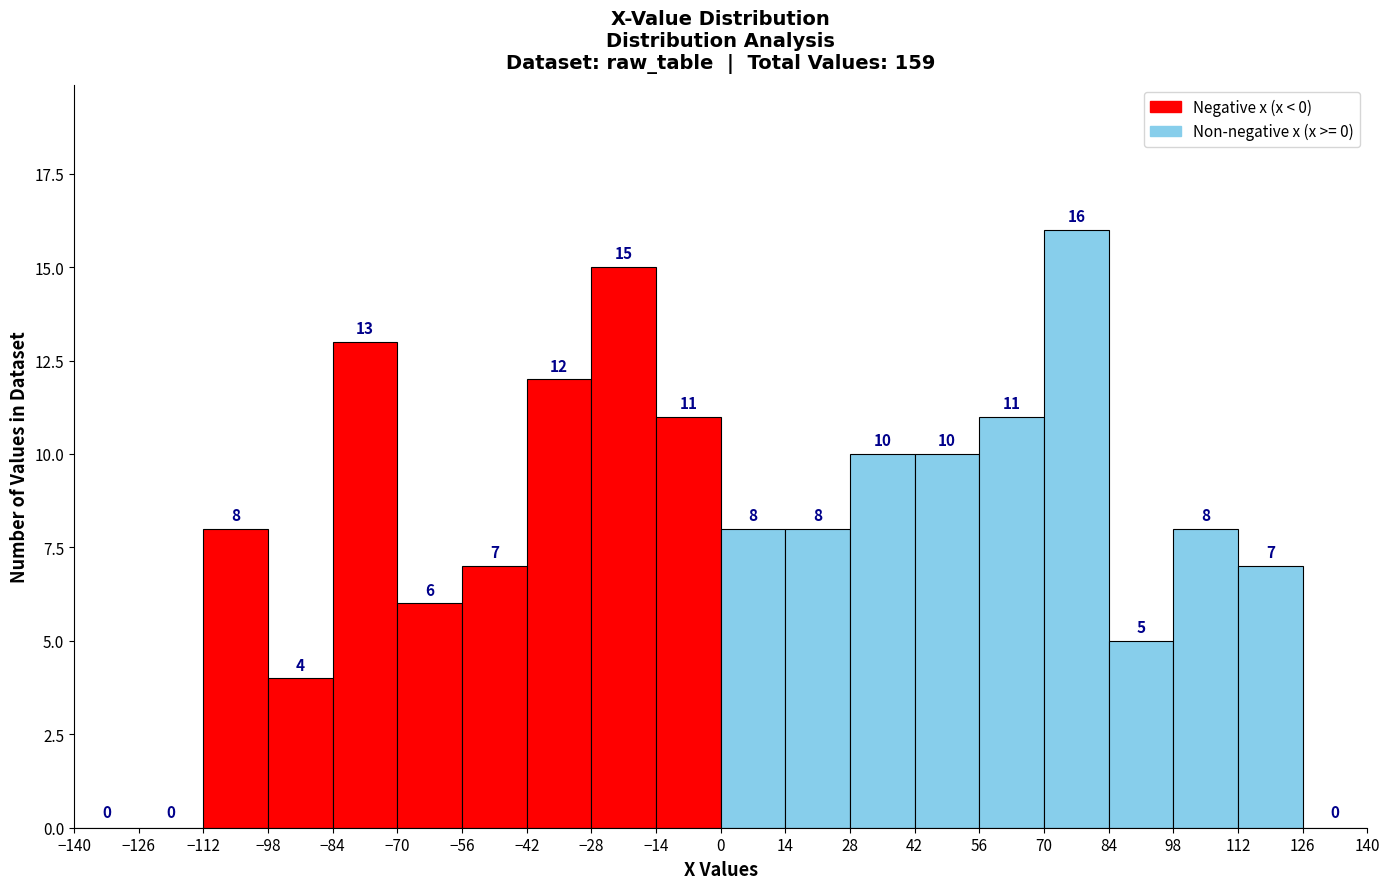

Reading left to right, list every bar in this chart as the range it spans on the x-axis followed by its height.

-140 to -126: 0
-126 to -112: 0
-112 to -98: 8
-98 to -84: 4
-84 to -70: 13
-70 to -56: 6
-56 to -42: 7
-42 to -28: 12
-28 to -14: 15
-14 to 0: 11
0 to 14: 8
14 to 28: 8
28 to 42: 10
42 to 56: 10
56 to 70: 11
70 to 84: 16
84 to 98: 5
98 to 112: 8
112 to 126: 7
126 to 140: 0